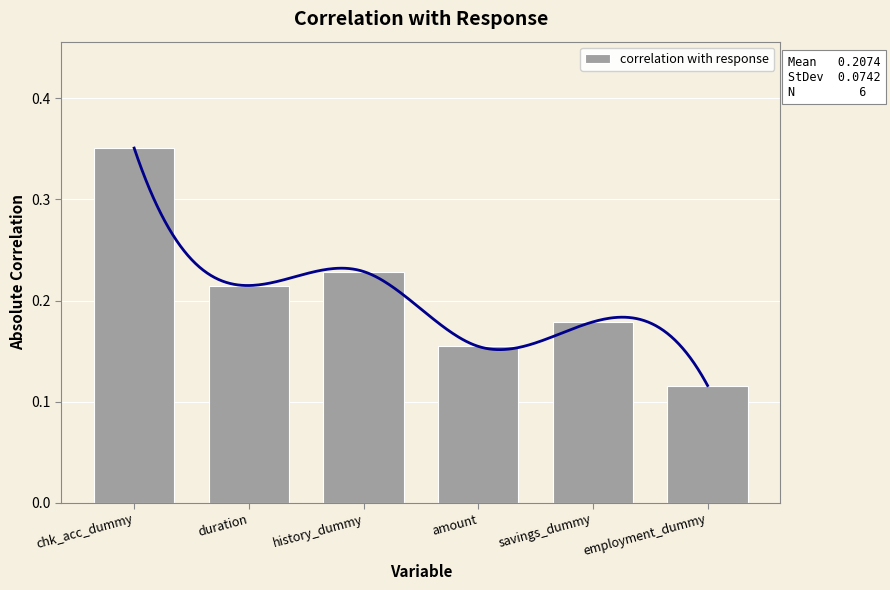

Read the value at history_dummy.

0.2